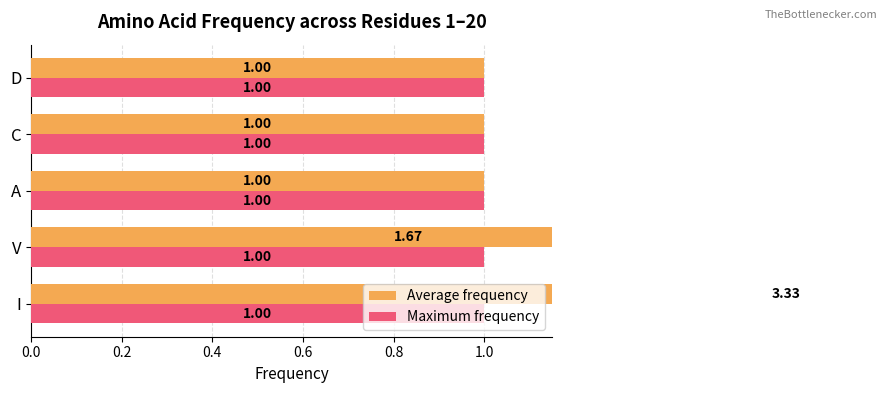

What is the sum of all Average frequency values?

8.0